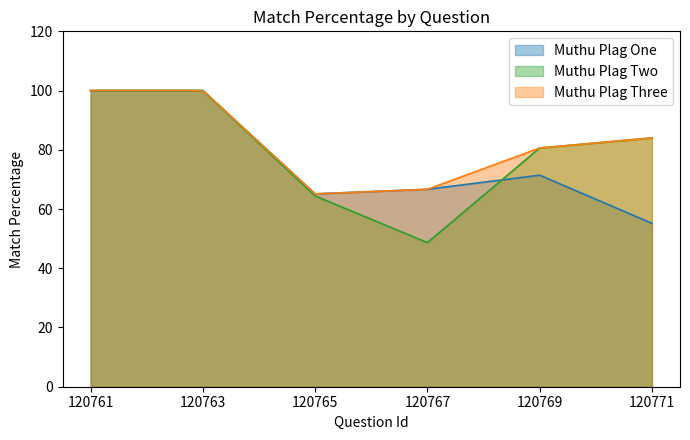

Where is Muthu Plag Two nearest to the value 74?

120769